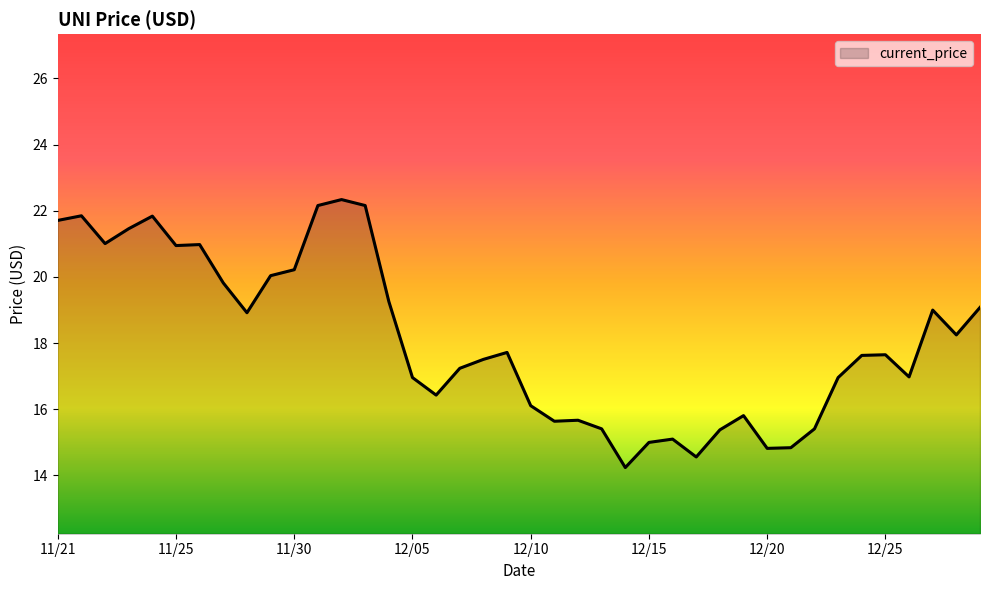

What is the difference between the maximum and minimum values?

8.1